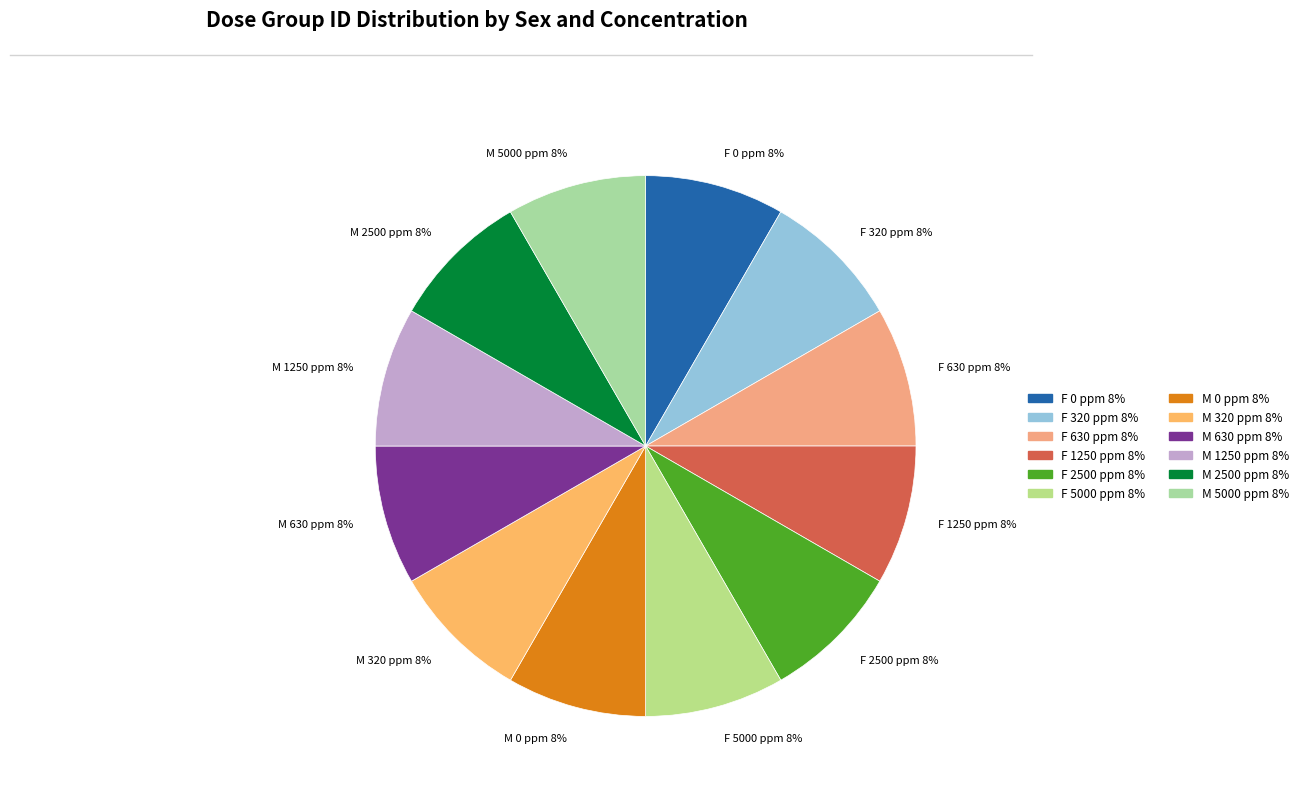

What is the ratio of the value at F 0 ppm 8% to the value at F 320 ppm 8%?

1.0